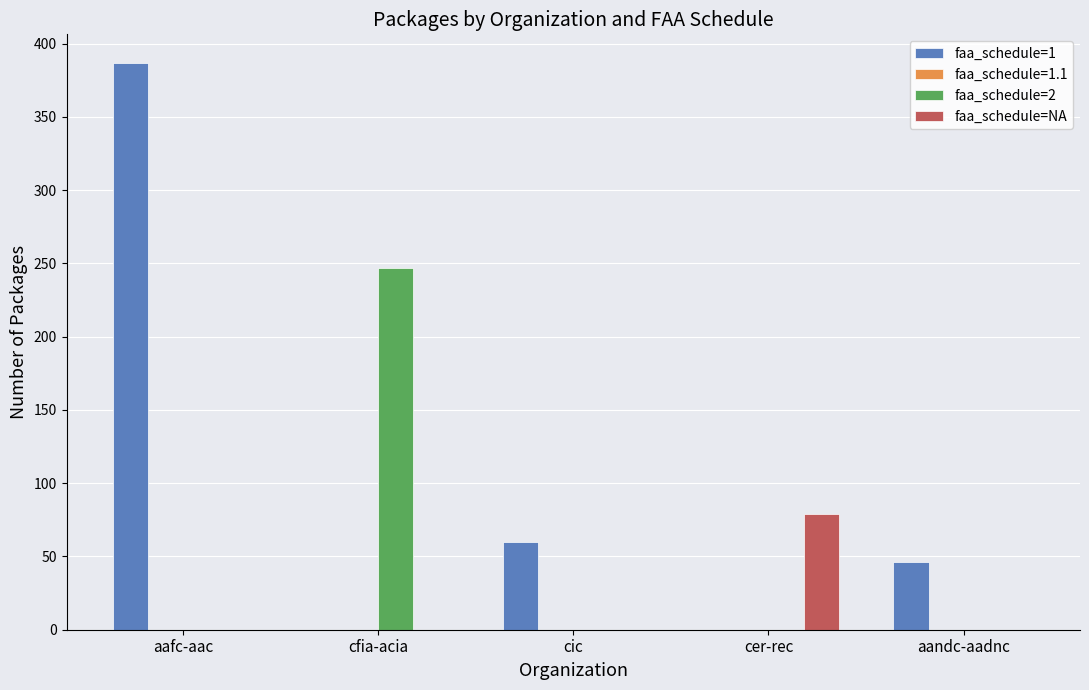

Between aafc-aac and aandc-aadnc, which series saw the biggest shift?

faa_schedule=1